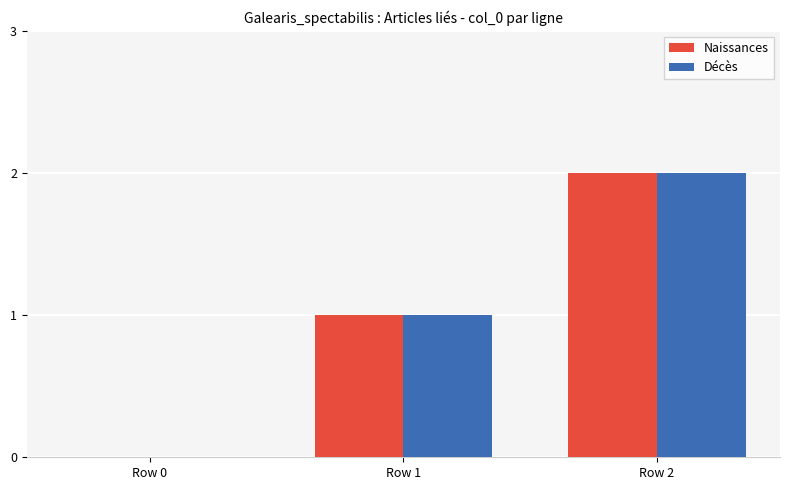

What is the difference between the Naissances values at Row 1 and Row 0?

1